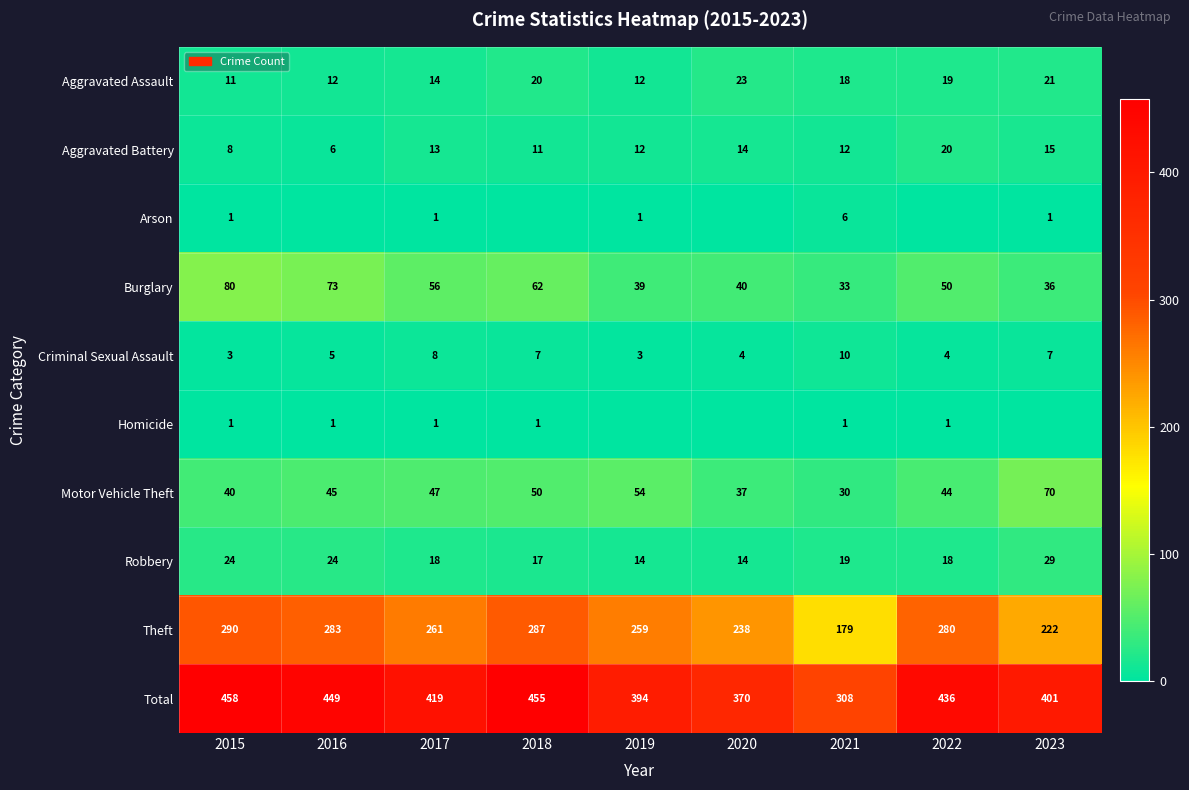

How many distinct data groups are displayed?

10